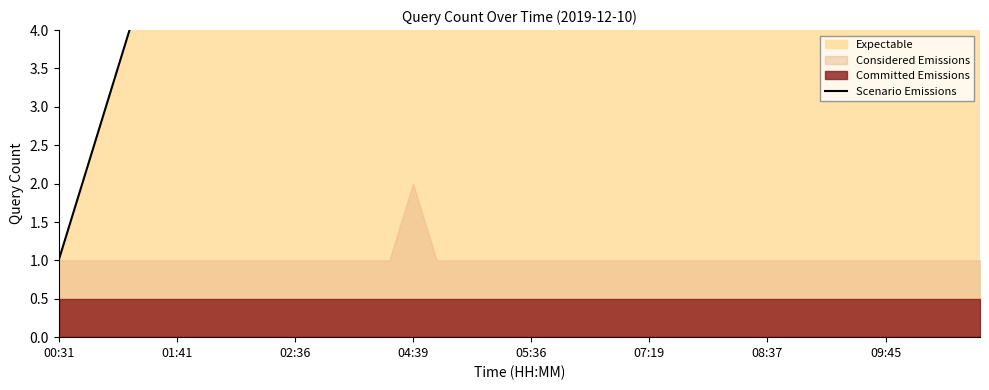

What is the value of the 10th point from the left?

10